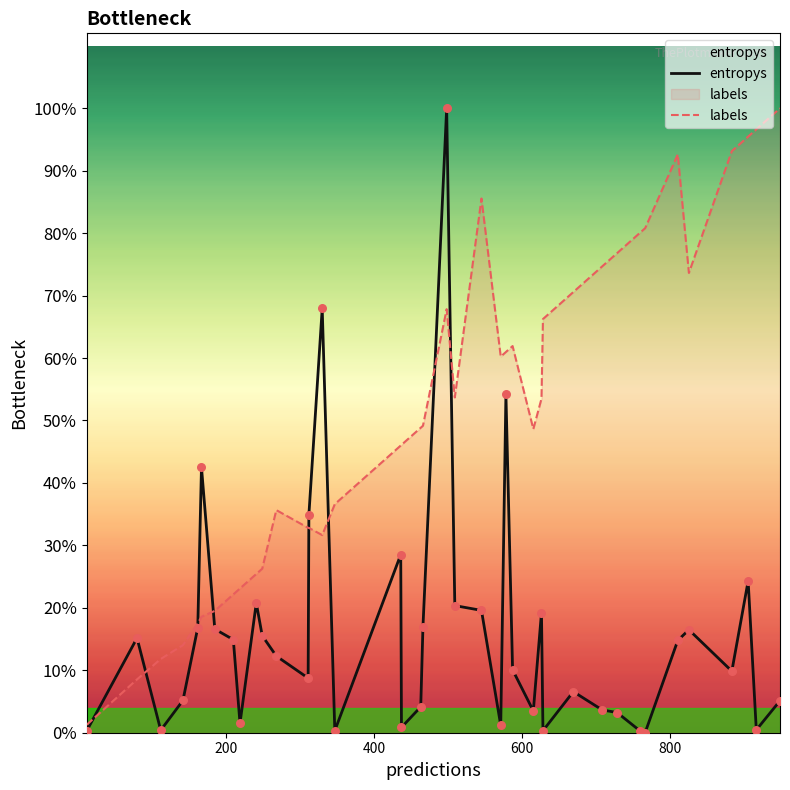

What are all the series names shown in the legend?

entropys, labels